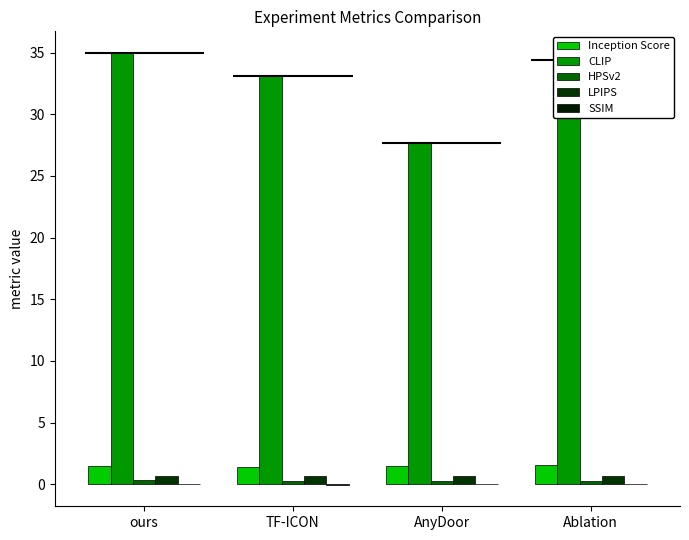

Which series has the largest total across all categories?

CLIP